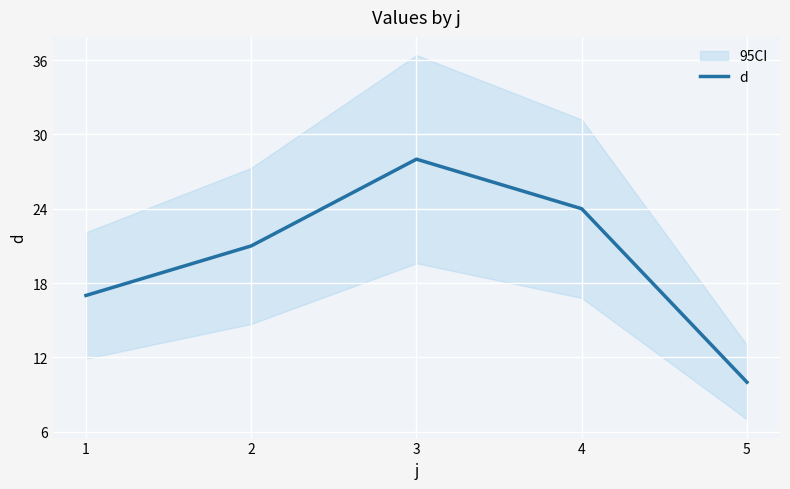

The d series shows 7 at 1. True or false?

False